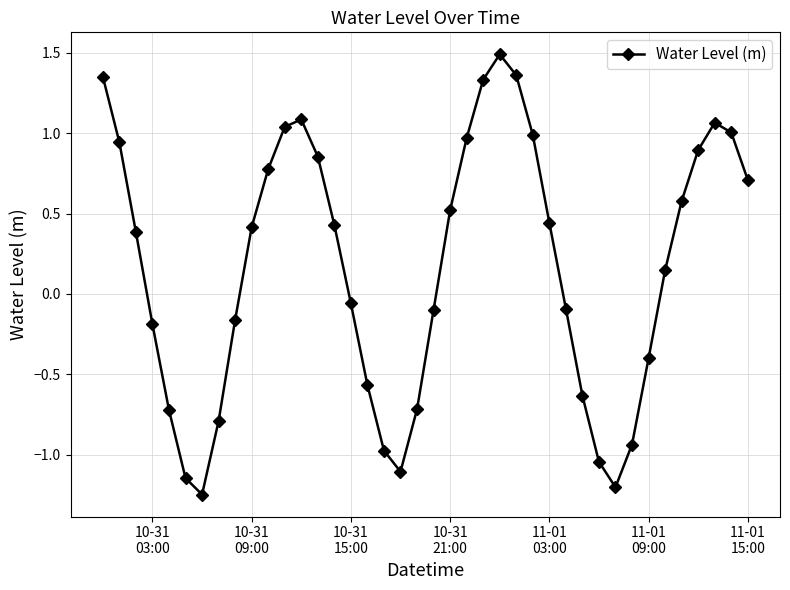

What is the average value?

0.2